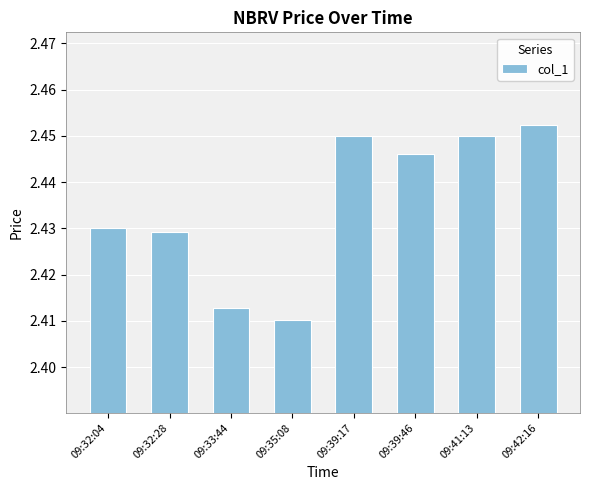

How many bars are there in total?

8